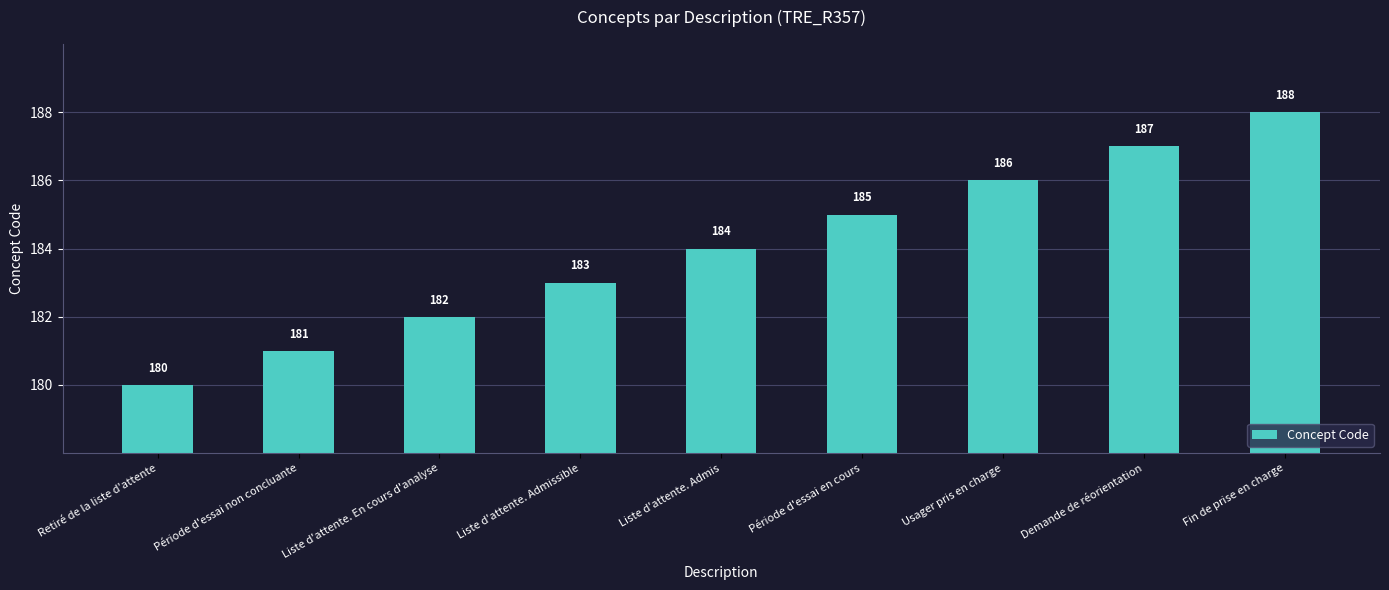

Reading right to left, transcribe all the data shown in this chart.

188	187	186	185	184	183	182	181	180